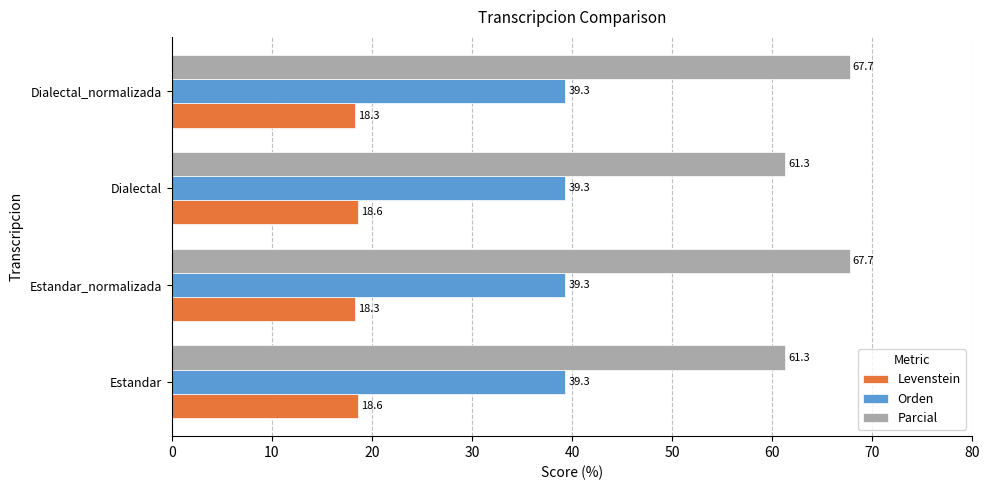

At how many categories does at least one series exceed 35?

4